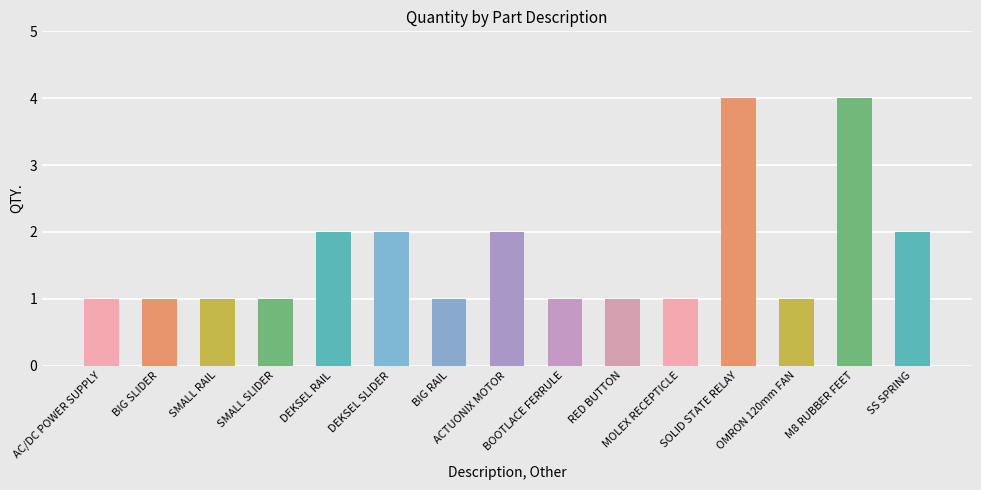

Reading left to right, transcribe all the data shown in this chart.

AC/DC POWER SUPPLY=1	BIG SLIDER=1	SMALL RAIL=1	SMALL SLIDER=1	DEKSEL RAIL=2	DEKSEL SLIDER=2	BIG RAIL=1	ACTUONIX MOTOR=2	BOOTLACE FERRULE=1	RED BUTTON=1	MOLEX RECEPTICLE=1	SOLID STATE RELAY=4	OMRON 120mm FAN=1	M8 RUBBER FEET=4	SS SPRING=2